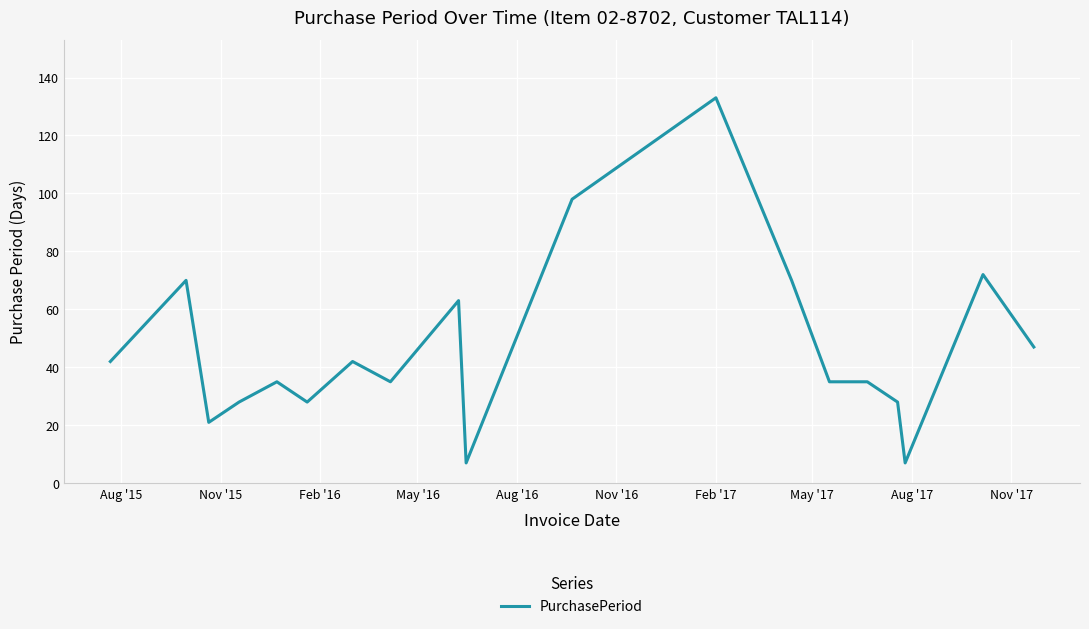

What is the greatest value displayed?

133